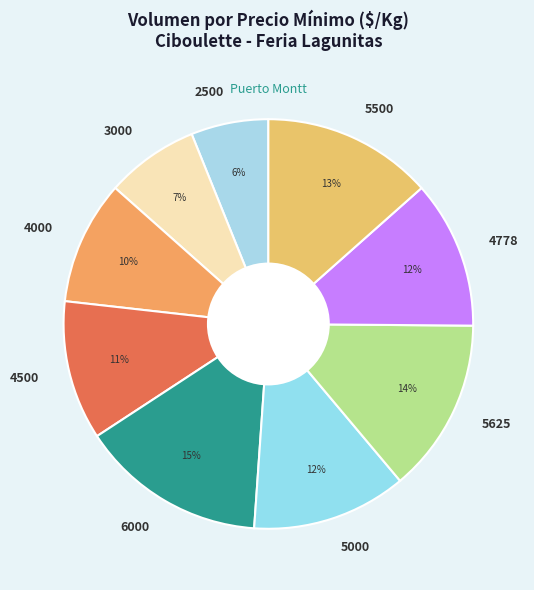

To the nearest percent, what percentage of the pie is 4000?

10%